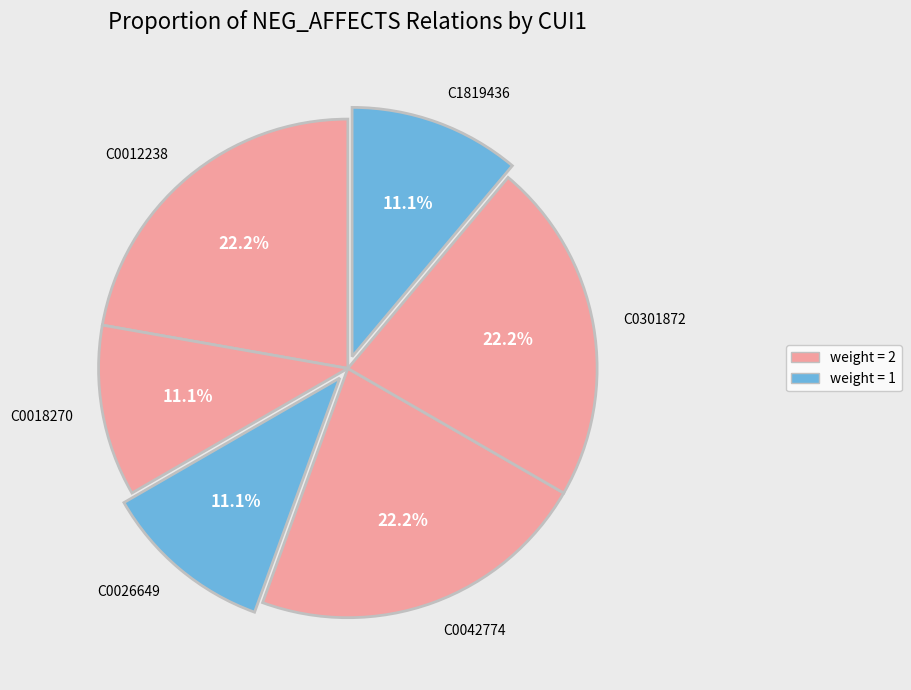

What percentage is the C1819436 slice, to the nearest percent?

11%